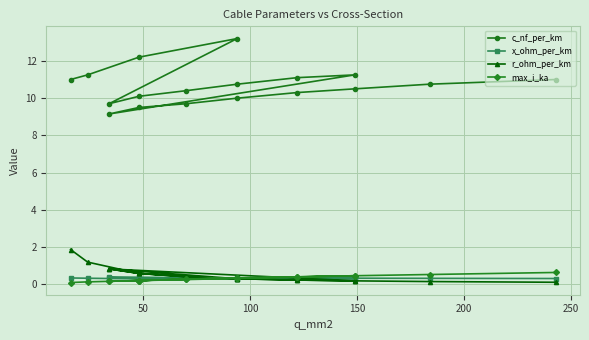

Is the value of c_nf_per_km at 14 greater than the value of max_i_ka at 11?

Yes